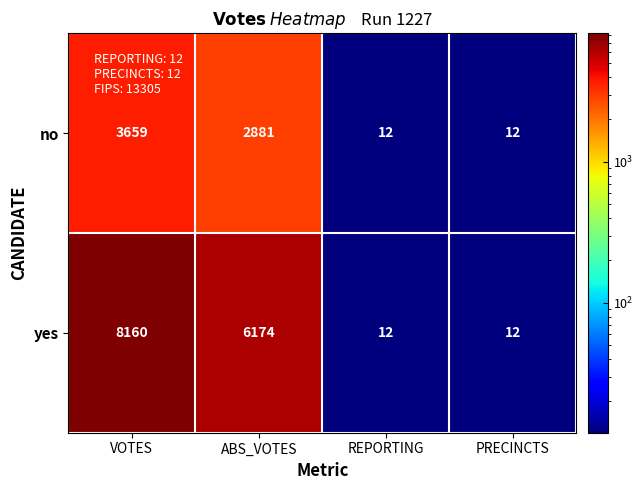

What is the total value across all series at PRECINCTS?

24